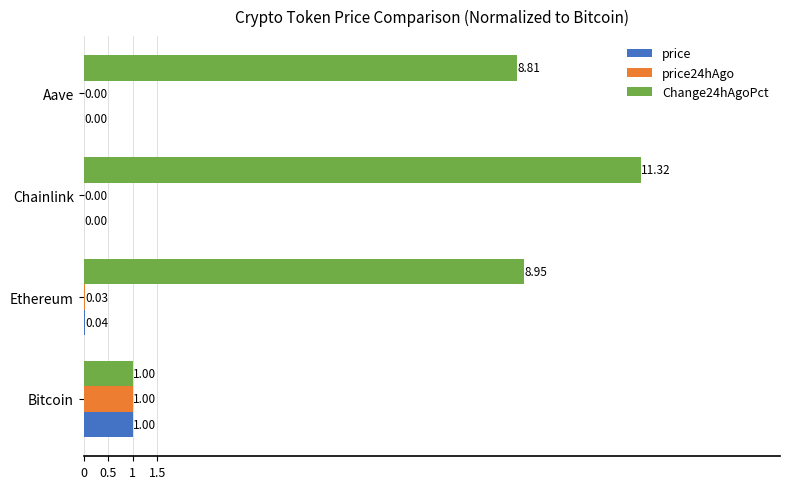

Is the value of price at Aave greater than the value of Change24hAgoPct at Chainlink?

No